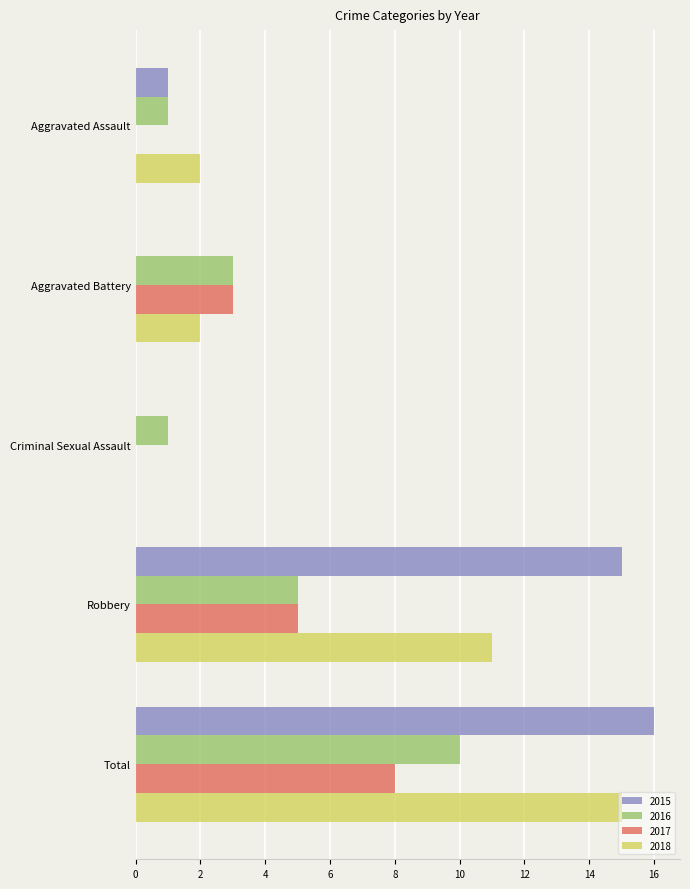

Is the value of 2017 at Robbery greater than the value of 2018 at Aggravated Assault?

Yes